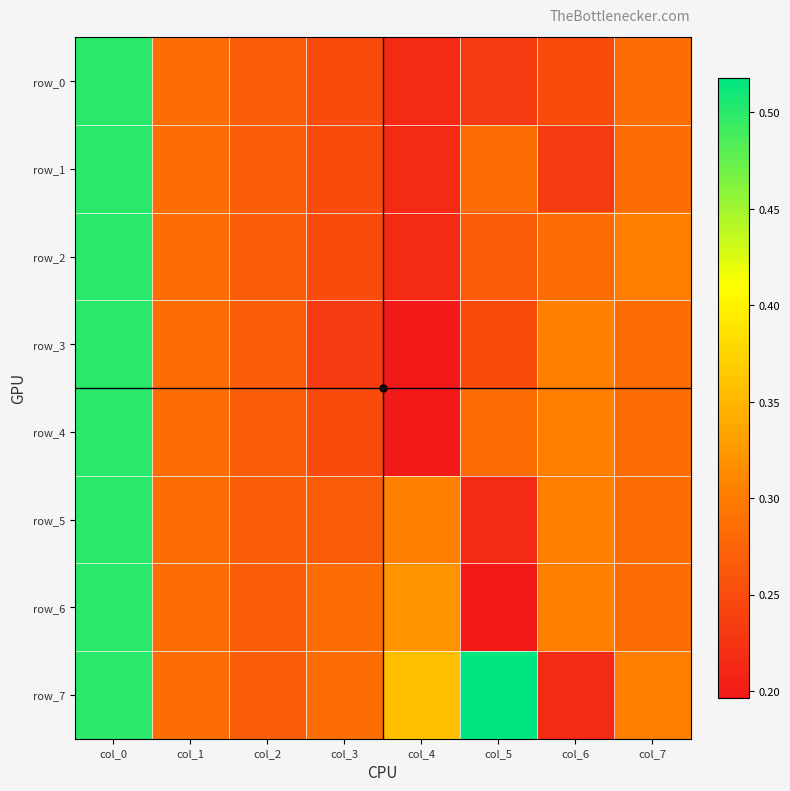

Read the row_6 value at col_4.

0.3